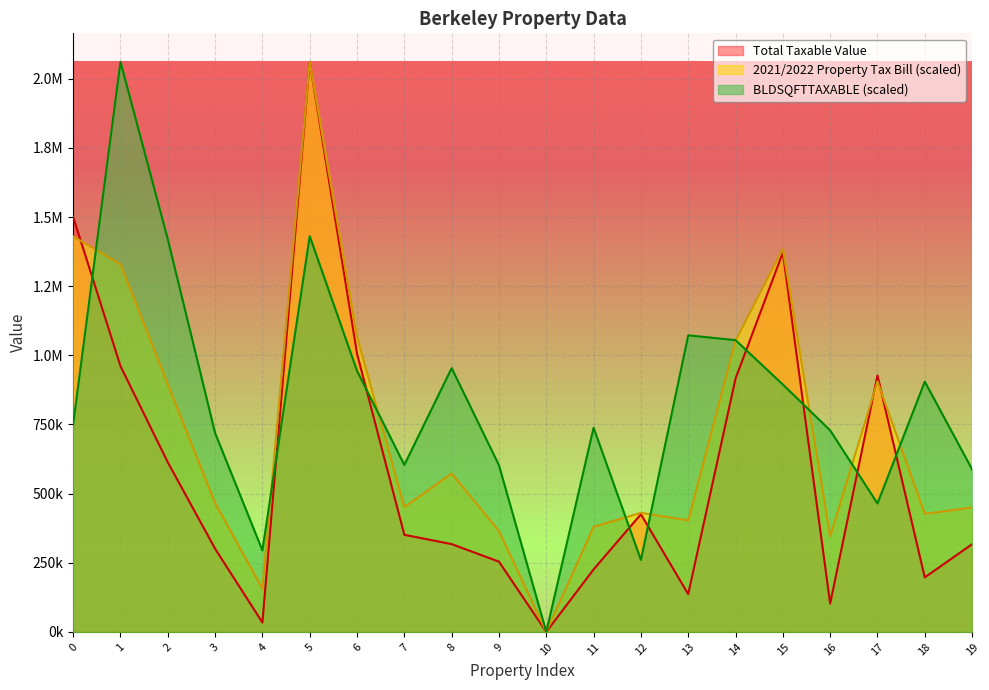

Rank the series by their maximum value, from lowest to highest.

BLDSQFTTAXABLE, Total Taxable Value, 2021/2022 Property Tax Bill